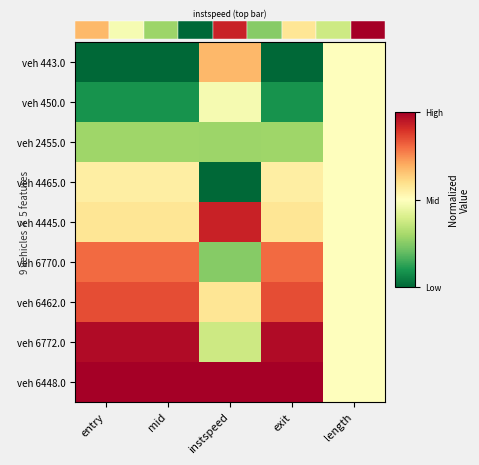

Is the value of veh 6770.0 at exit greater than the value of veh 4445.0 at entry?

Yes